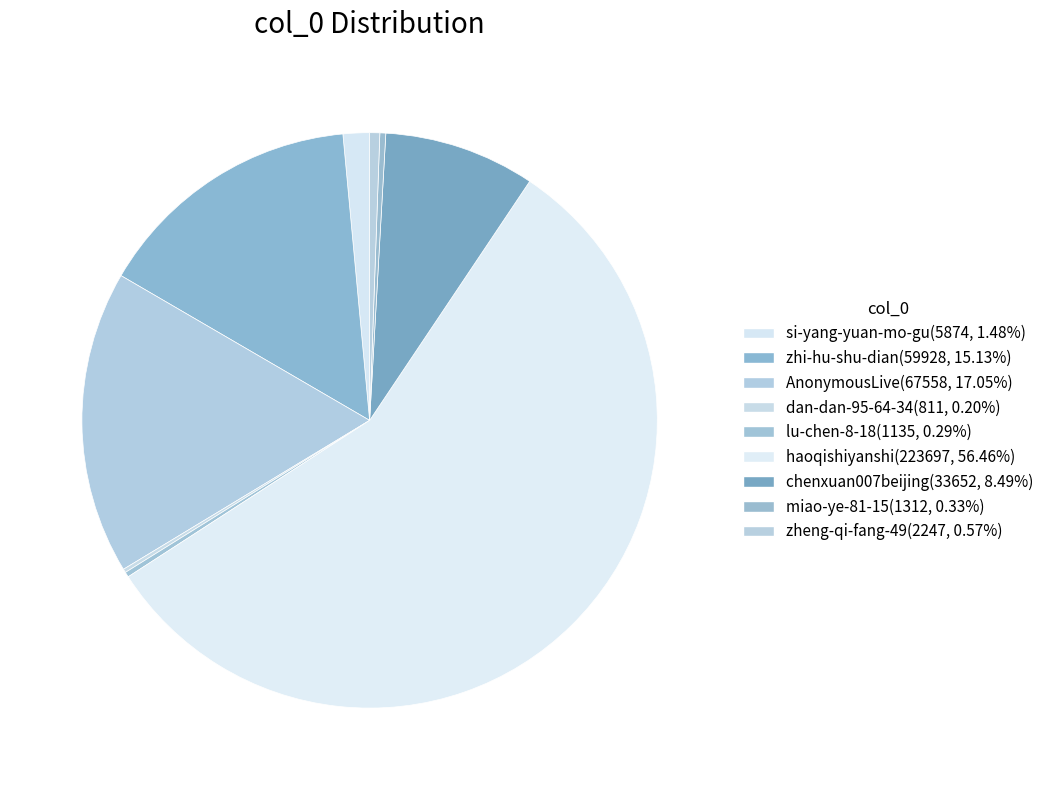

Is it true that si-yang-yuan-mo-gu is 15% of the pie?

False